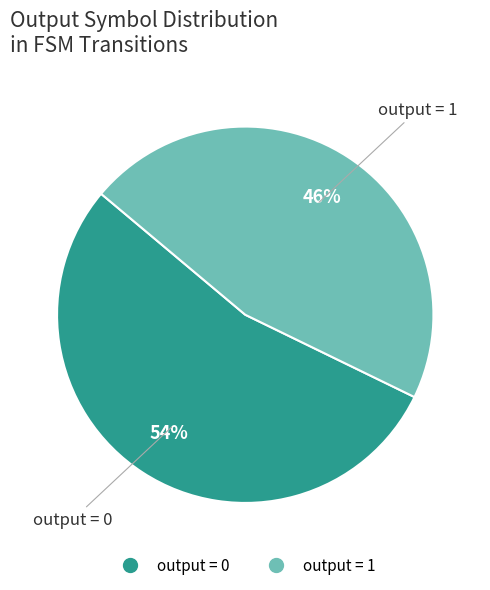

How many segments does this pie chart have?

2